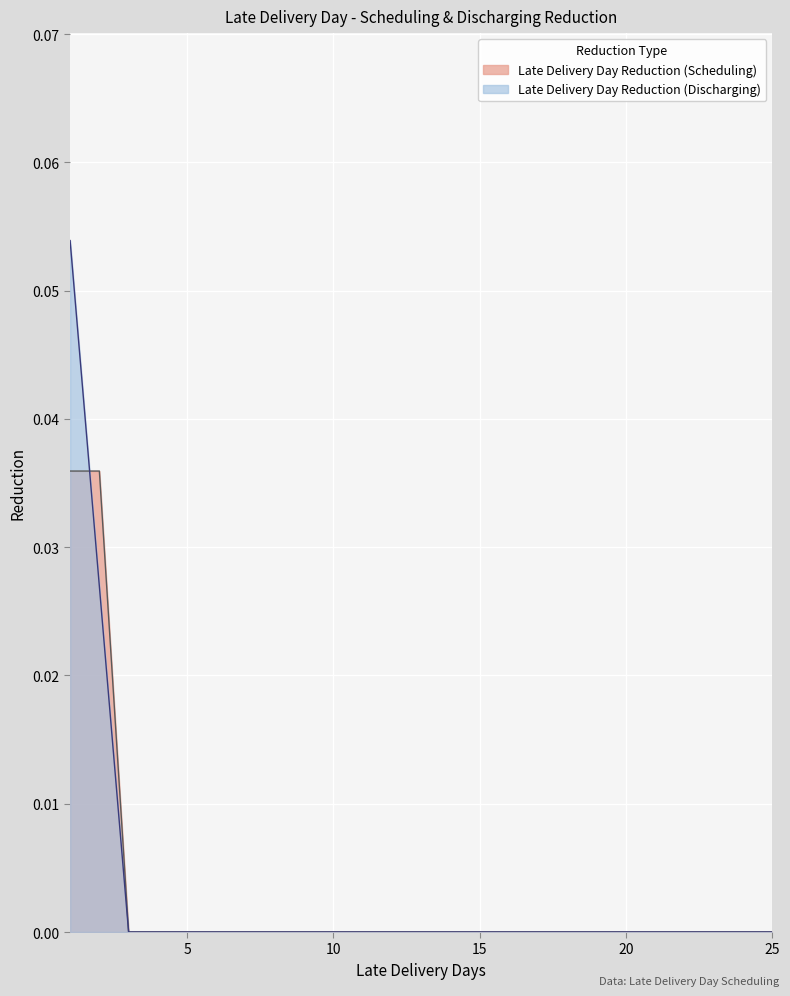

The Late Delivery Day Reduction (Discharging) series shows 0.0 at 5. True or false?

True